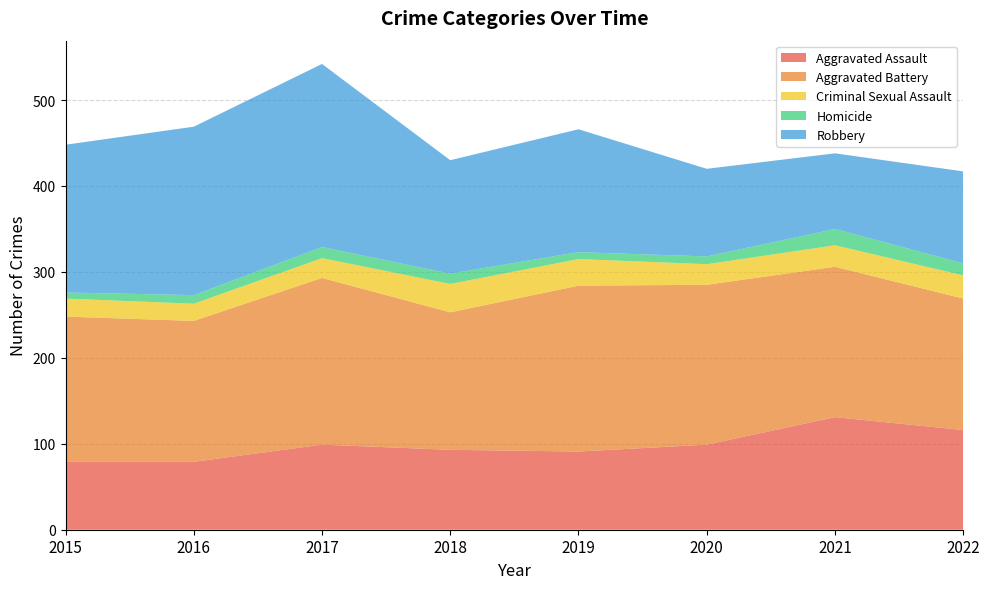

Reading left to right, transcribe all the data shown in this chart.

Aggravated Assault: 79	79	99	93	91	99	131	116
Aggravated Battery: 169	164	194	160	193	186	175	153
Criminal Sexual Assault: 21	20	23	33	31	24	25	27
Homicide: 7	10	13	12	8	9	19	14
Robbery: 172	196	213	132	143	102	88	107